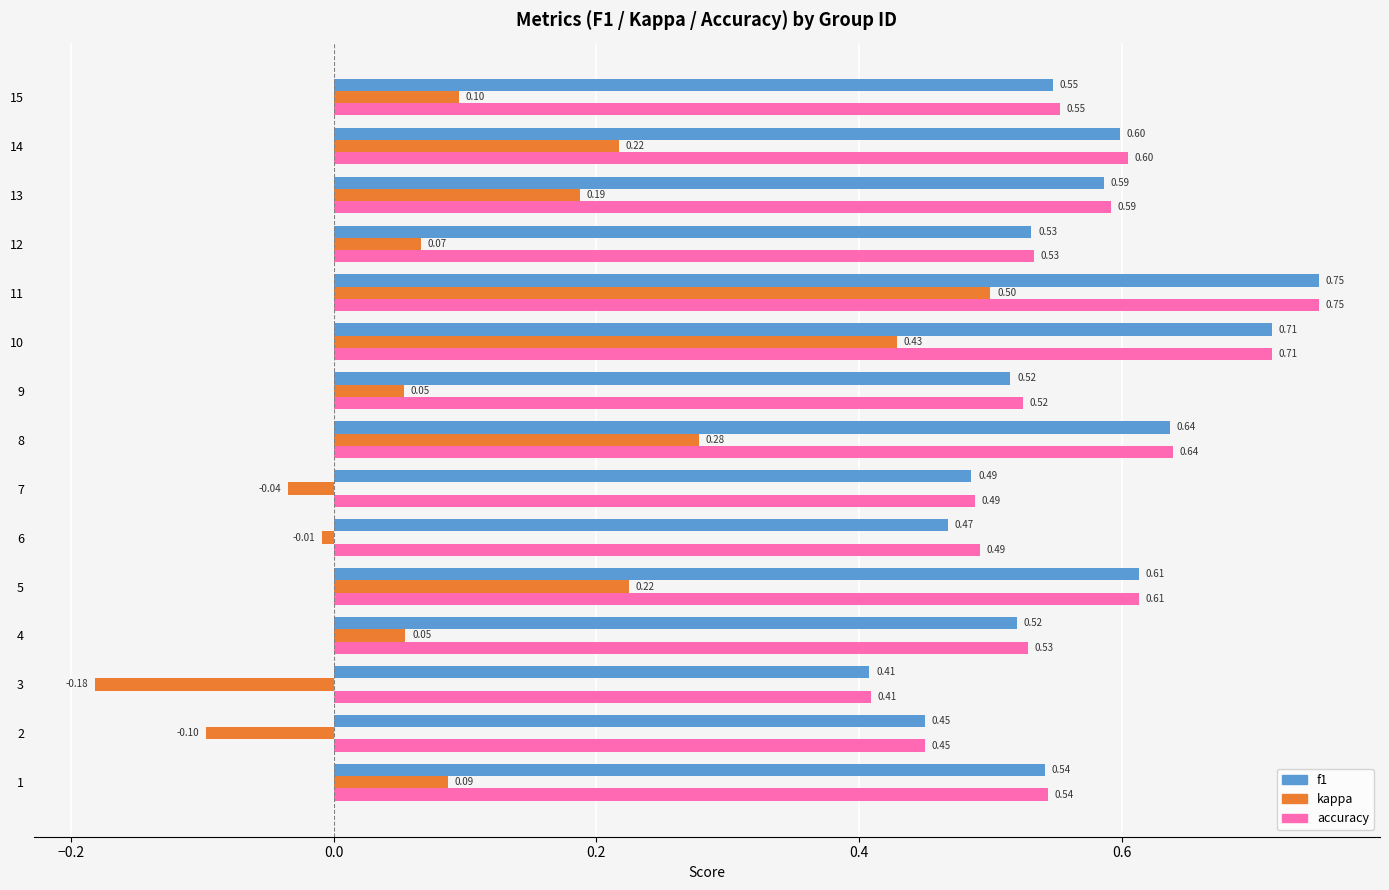

Is the value of f1 at 14 greater than the value of accuracy at 2?

Yes